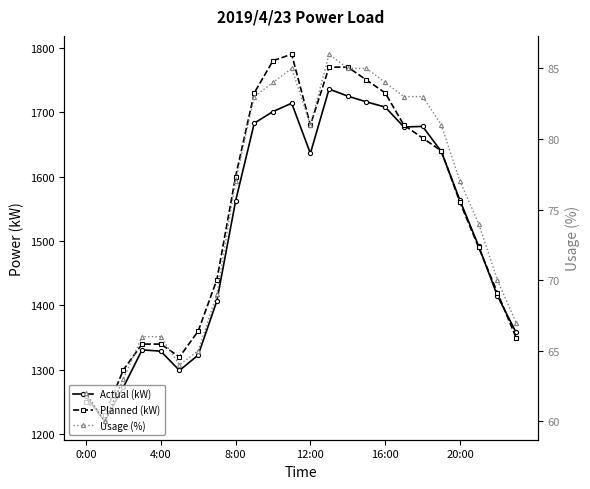

Which series has the largest total across all categories?

Planned (kW)